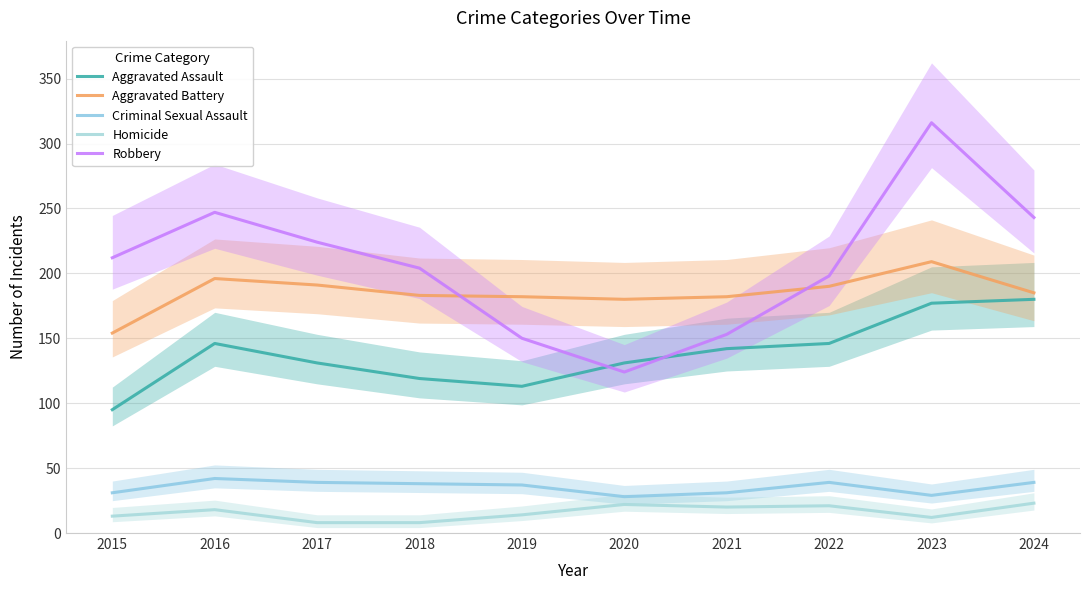

Between 2015 and 2019, which is larger?

2019